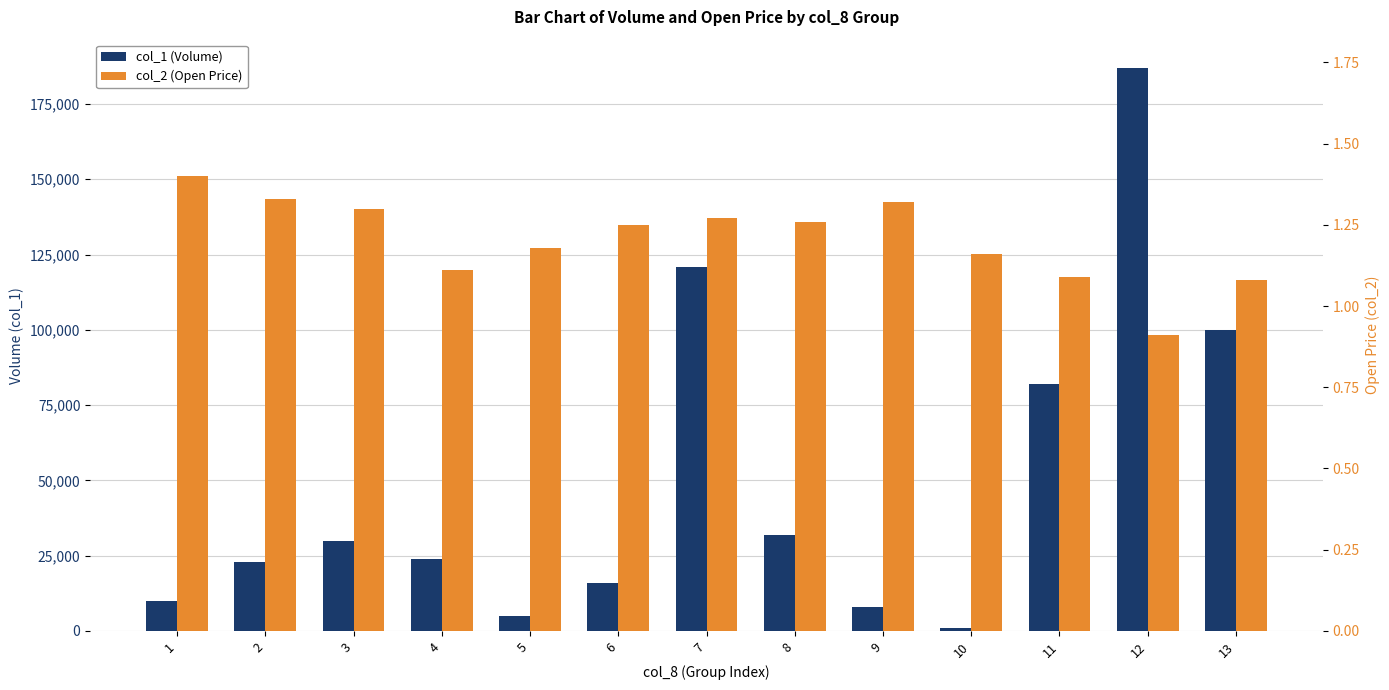

At which label is col_1 (Volume) closest to 94000?

13